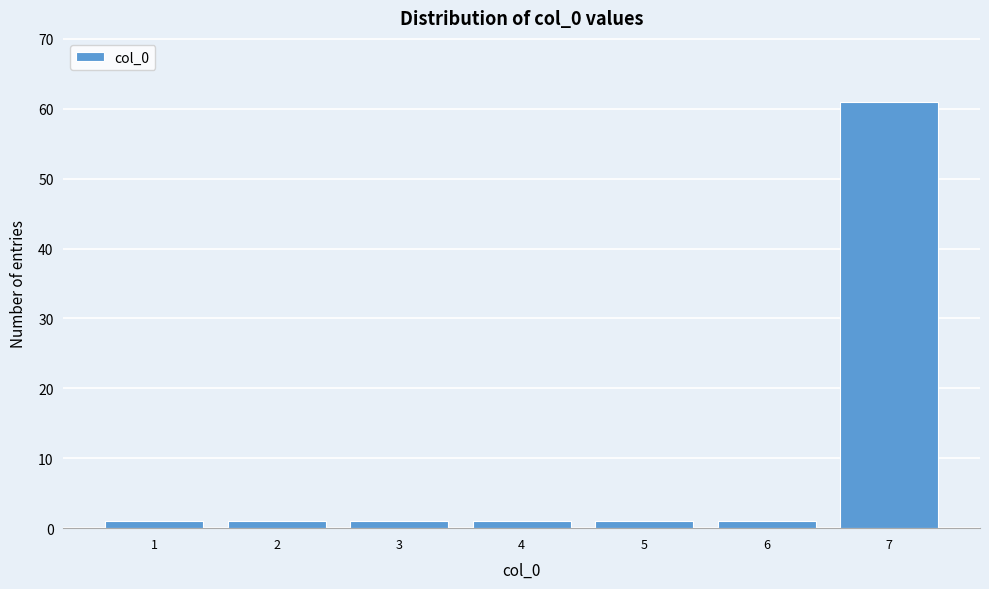

Reading right to left, what are all the values shown in this chart?

7=61	6=1	5=1	4=1	3=1	2=1	1=1